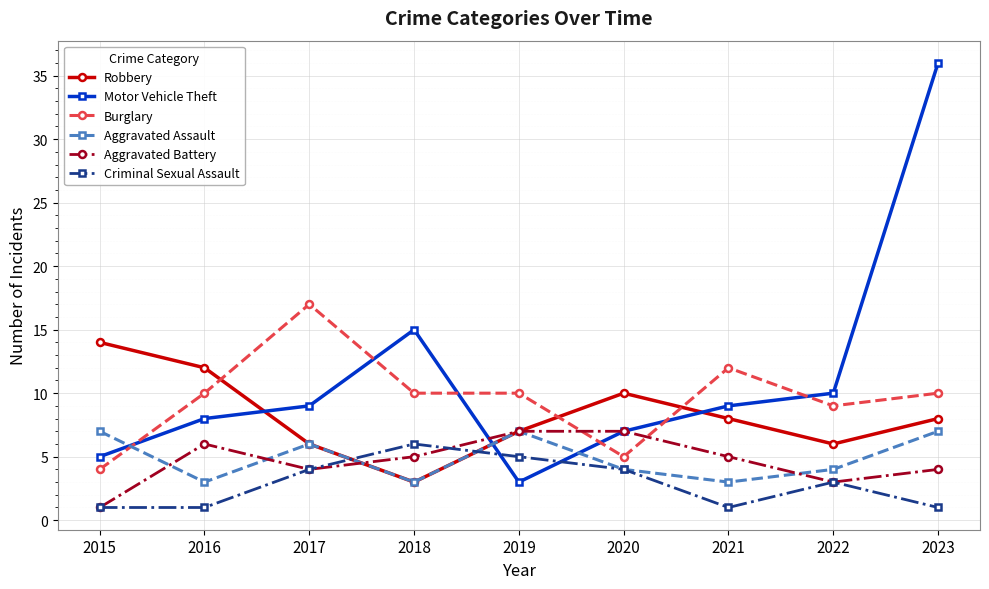

What is the spread (max minus min) of values at 2016?

11